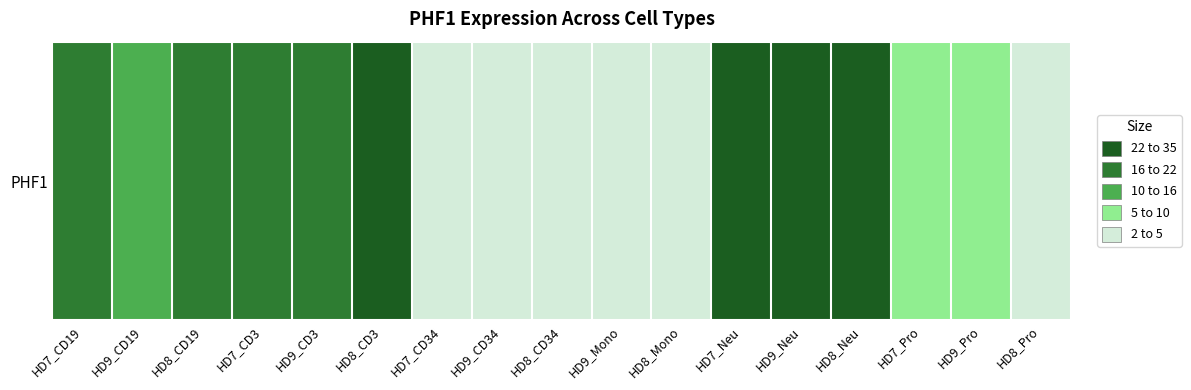

What is the difference between the maximum and minimum values?

28.7